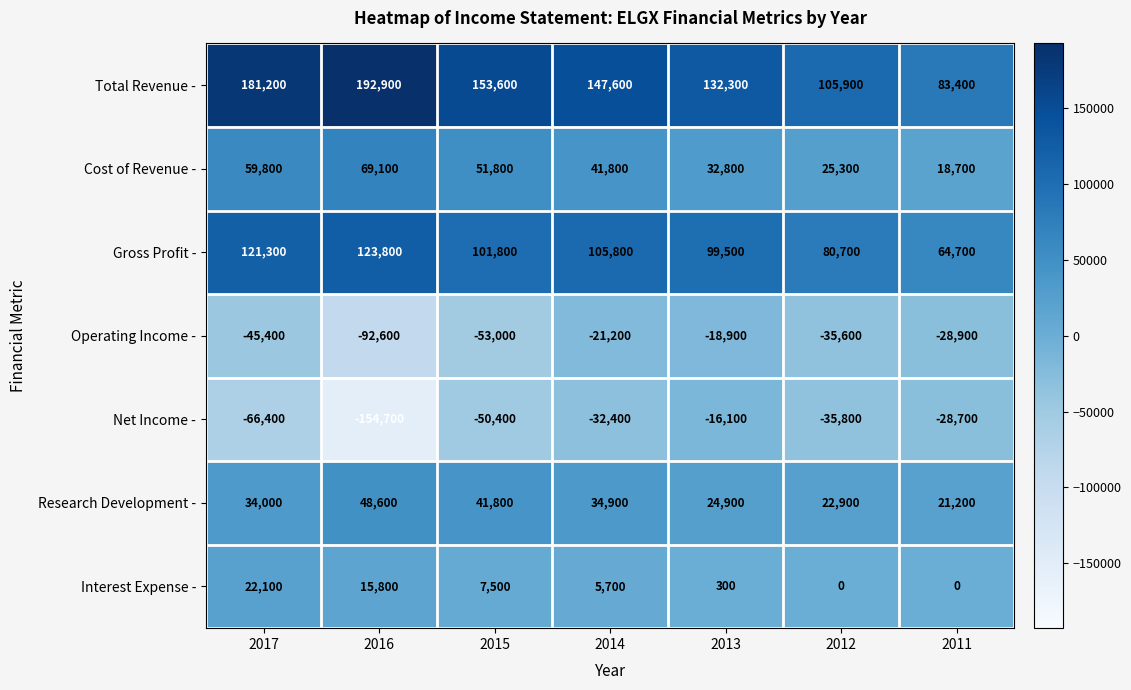

Which category has the highest value across all series?

2016